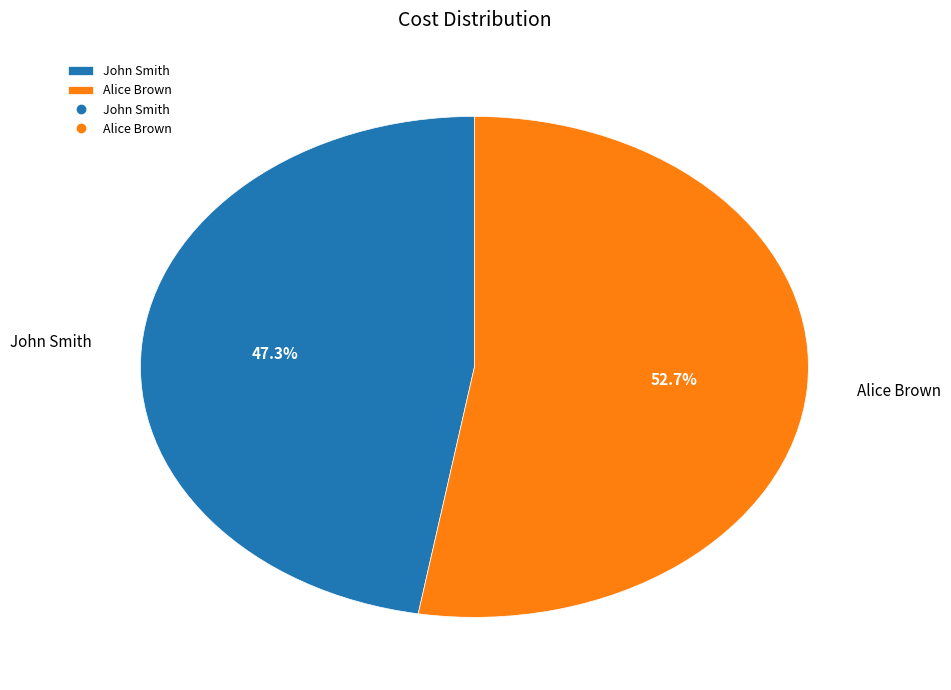

Does Alice Brown account for over 50% of the chart?

Yes